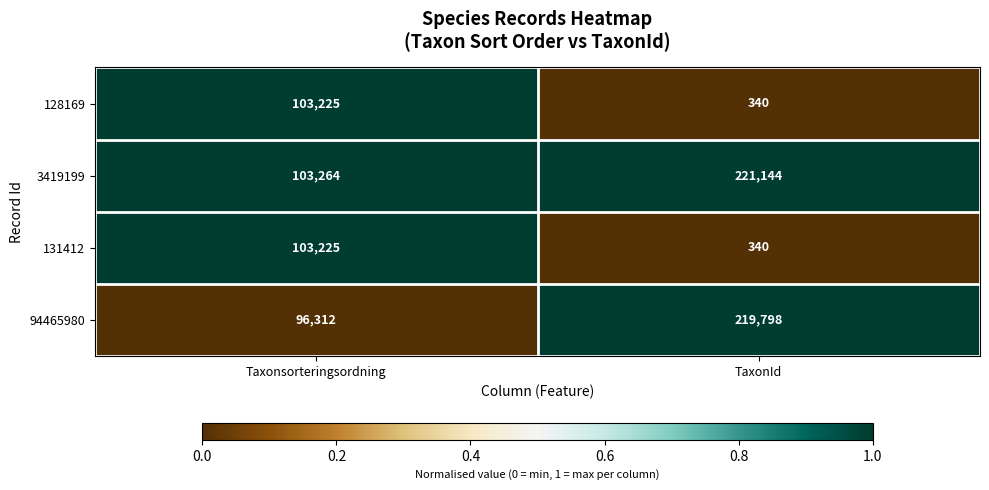

Rank the categories by 3419199 value from highest to lowest.

TaxonId, Taxonsorteringsordning